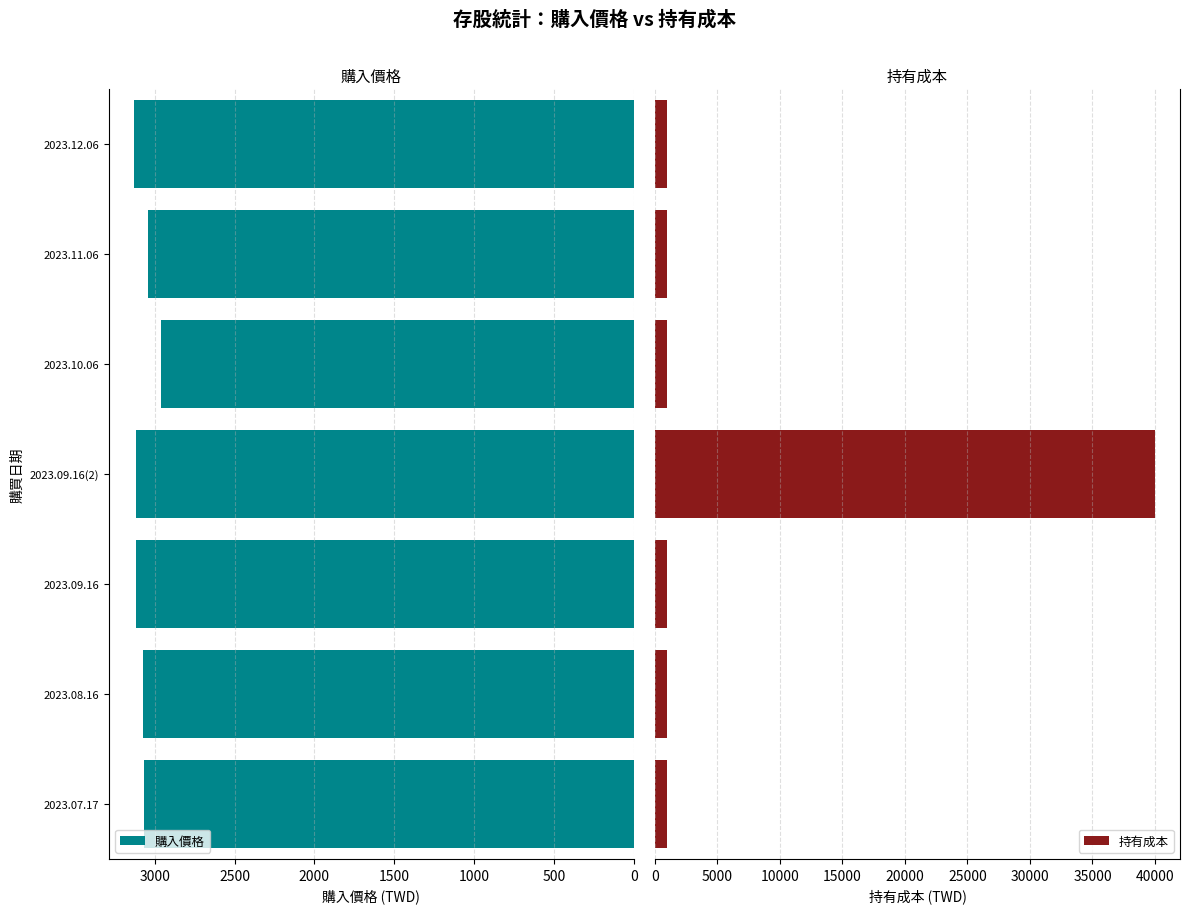

Is it true that 購入價格 equals 3114.2 at 2023.09.16?

True